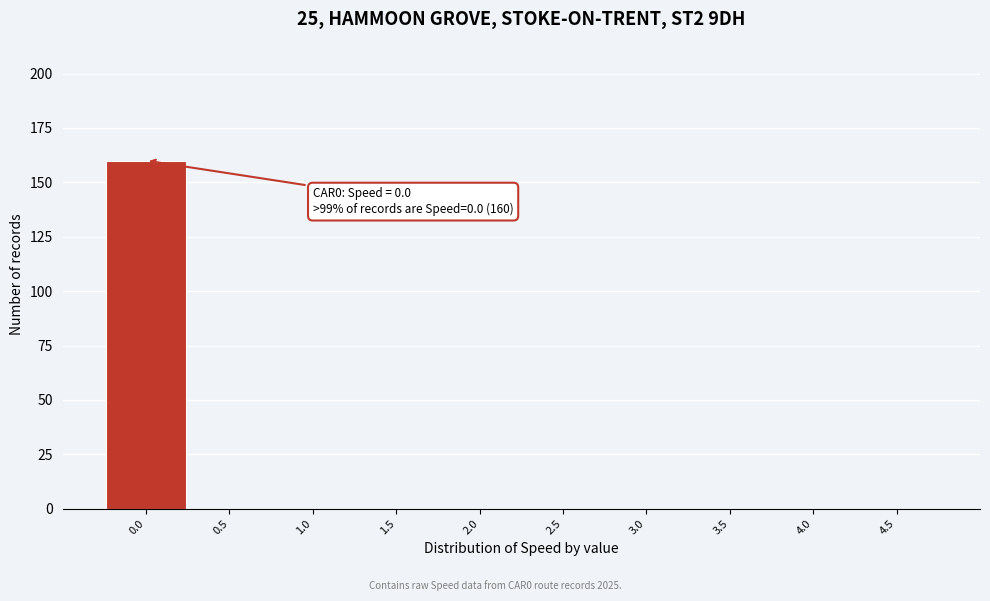

Reading left to right, list all the values displayed in this chart.

0.0=160	0.5=0	1.0=0	1.5=0	2.0=0	2.5=0	3.0=0	3.5=0	4.0=0	4.5=0